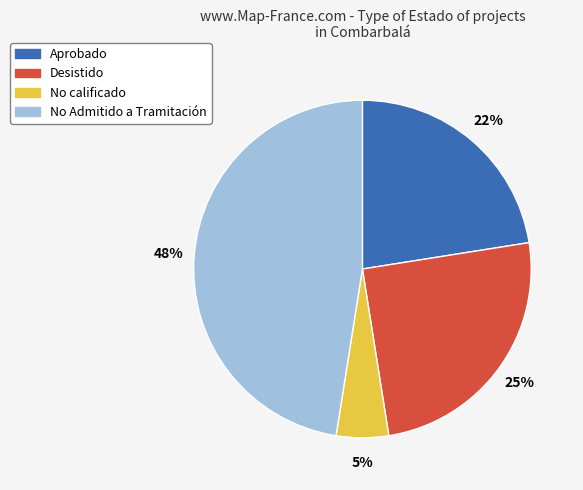

Is No Admitido a Tramitación the majority of the pie?

No